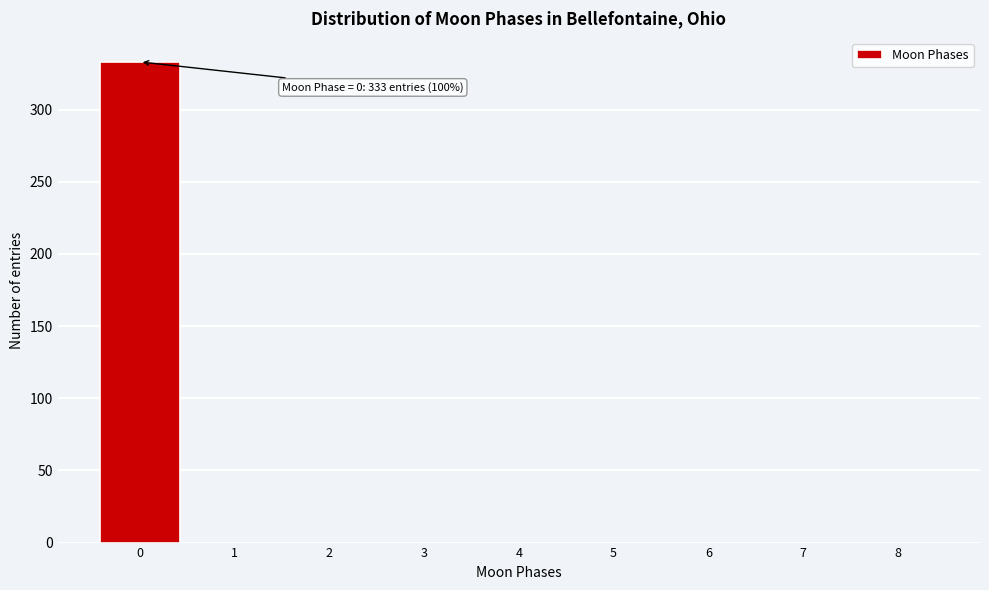

Over which range of the x-axis is the bar tallest?

-0.5 to 0.5